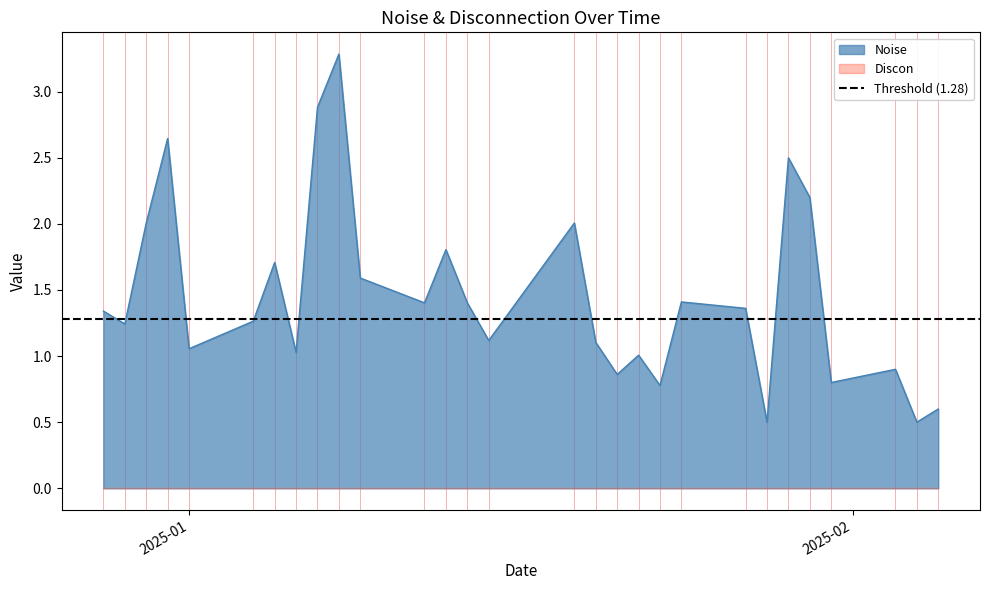

List the labels in order of value, largest first.

2025-01-08, 2025-01-07, 2024-12-31, 2025-01-29, 2025-01-30, 2025-01-19, 2024-12-30, 2025-01-13, 2025-01-05, 2025-01-09, 2025-01-24, 2025-01-14, 2025-01-12, 2025-01-27, 2024-12-28, 2025-01-04, 2024-12-29, 2025-01-15, 2025-01-20, 2025-01-01, 2025-01-06, 2025-01-22, 2025-02-03, 2025-01-21, 2025-01-31, 2025-01-23, 2025-02-05, 2025-02-04, 2025-01-28